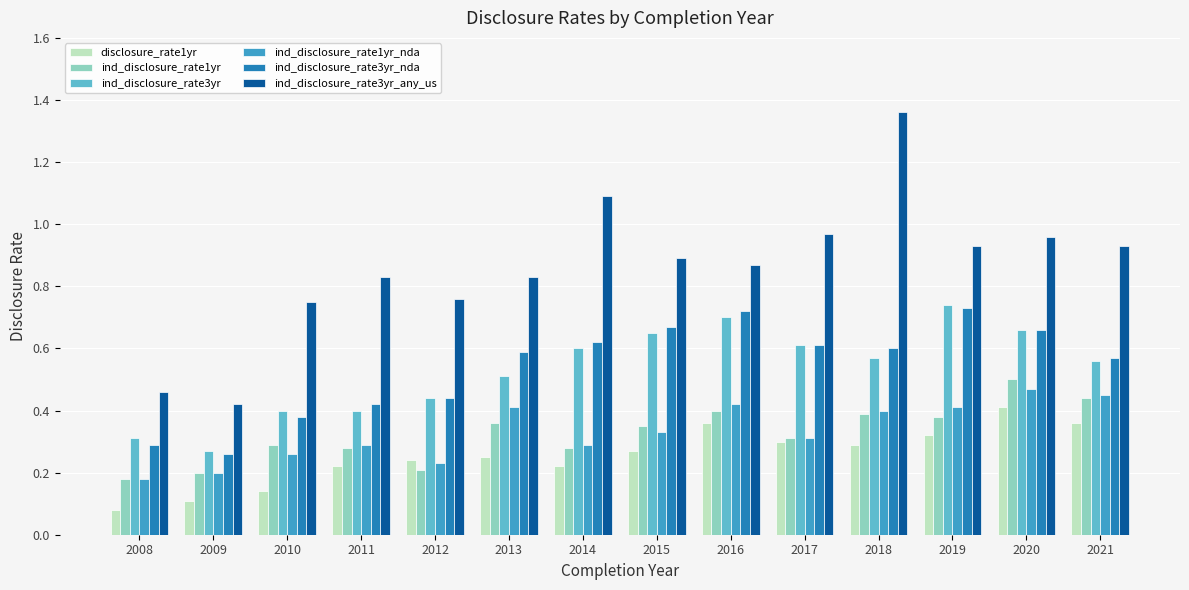

At which label is ind_disclosure_rate3yr closest to 0?

2009